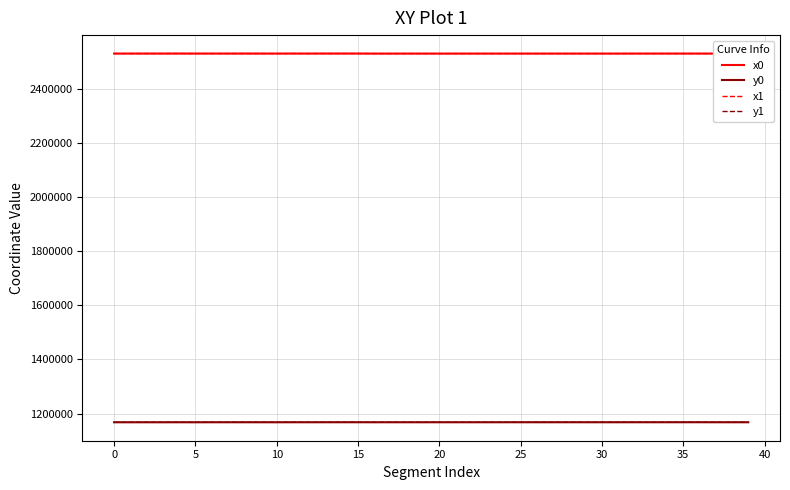

What is the minimum value for x1?

2529184.2